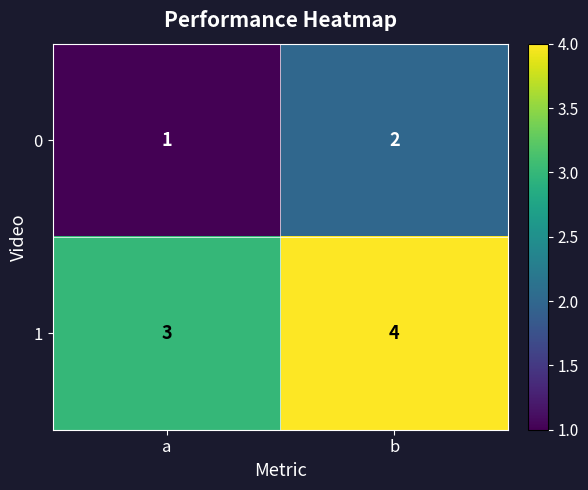

Which category has the lowest value across all series?

a